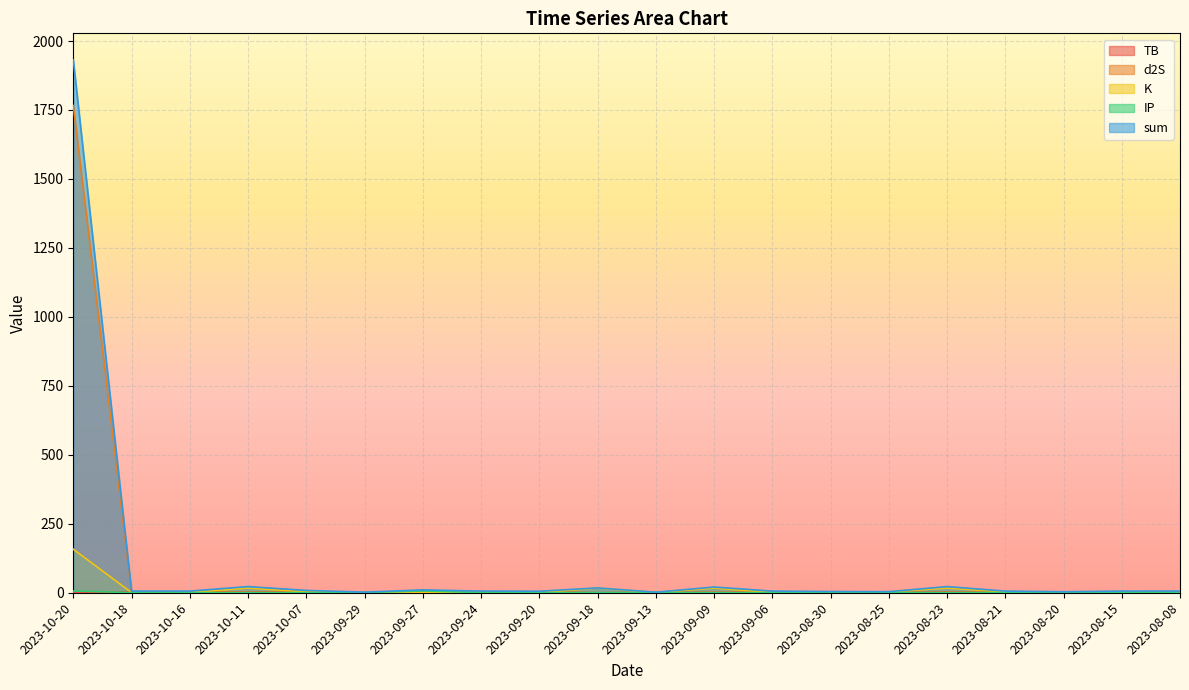

True or false: IP has more than 2 points higher than both neighbors.

False